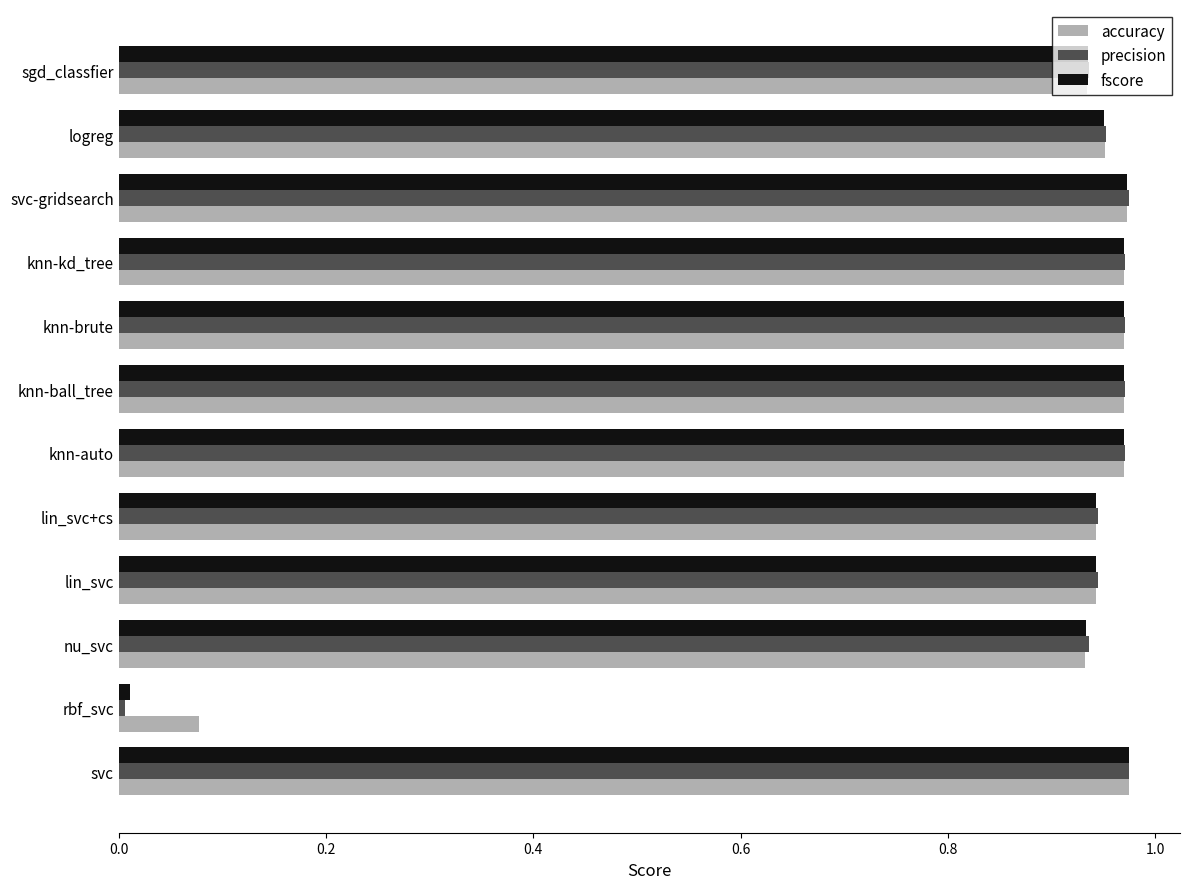

At which label does fscore reach its minimum?

rbf_svc